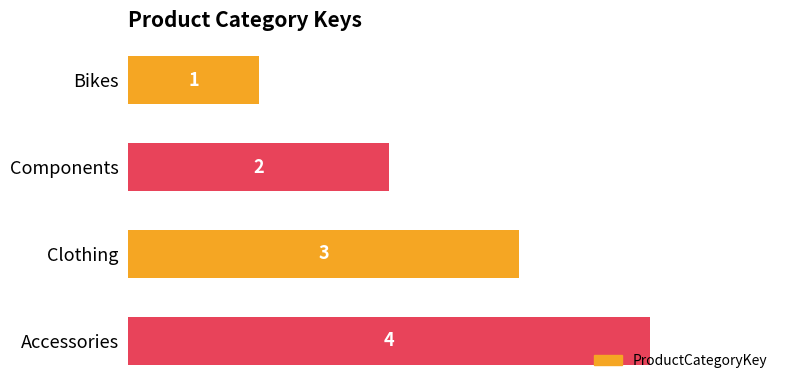

The chart shows a value of 6 at Accessories. True or false?

False